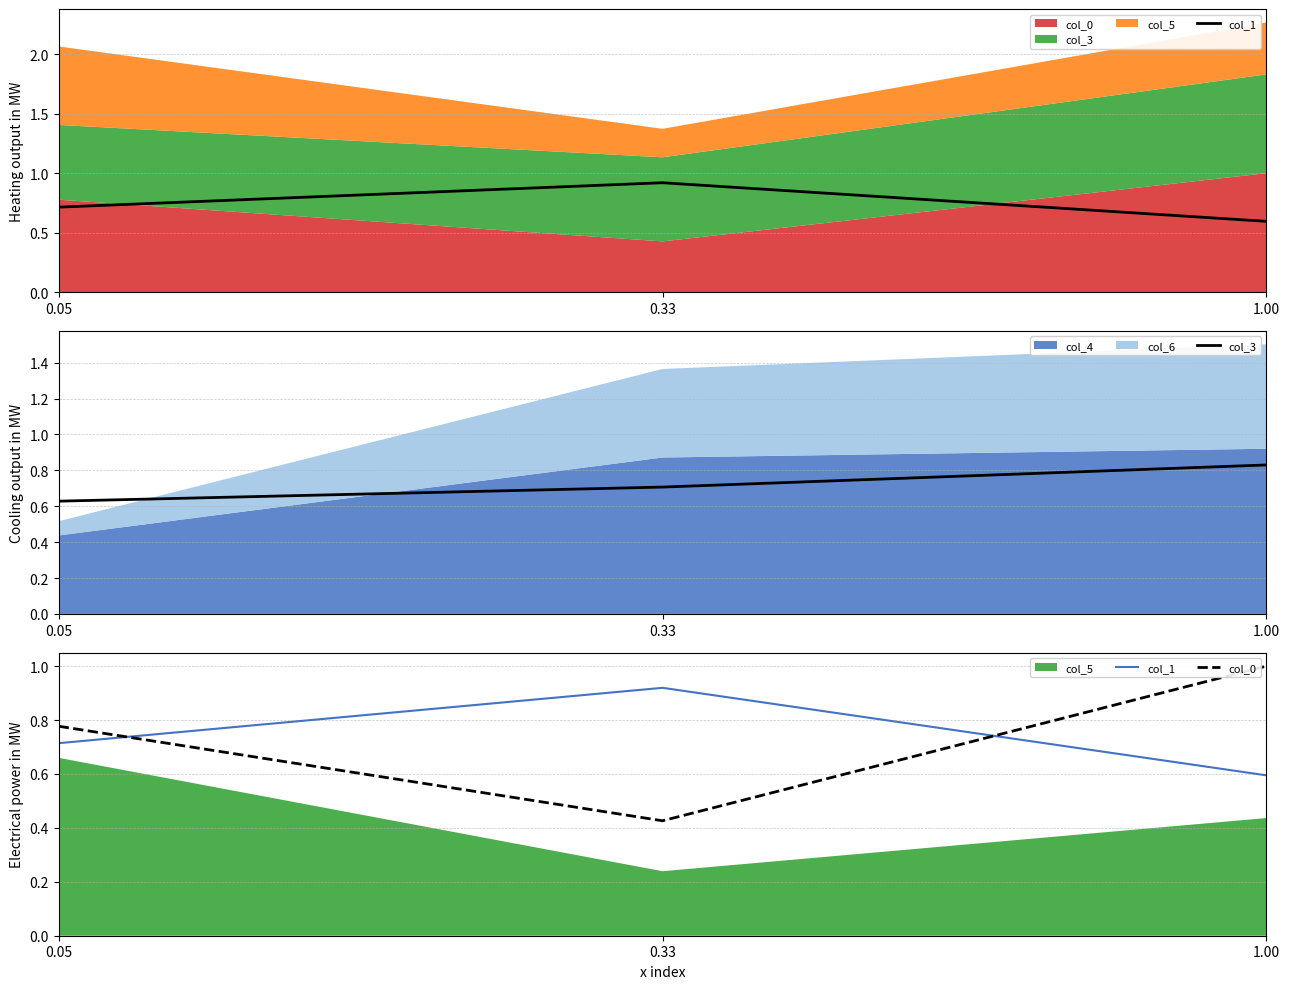

What is the difference between the maximum and second lowest values in the col_3 series?

0.1